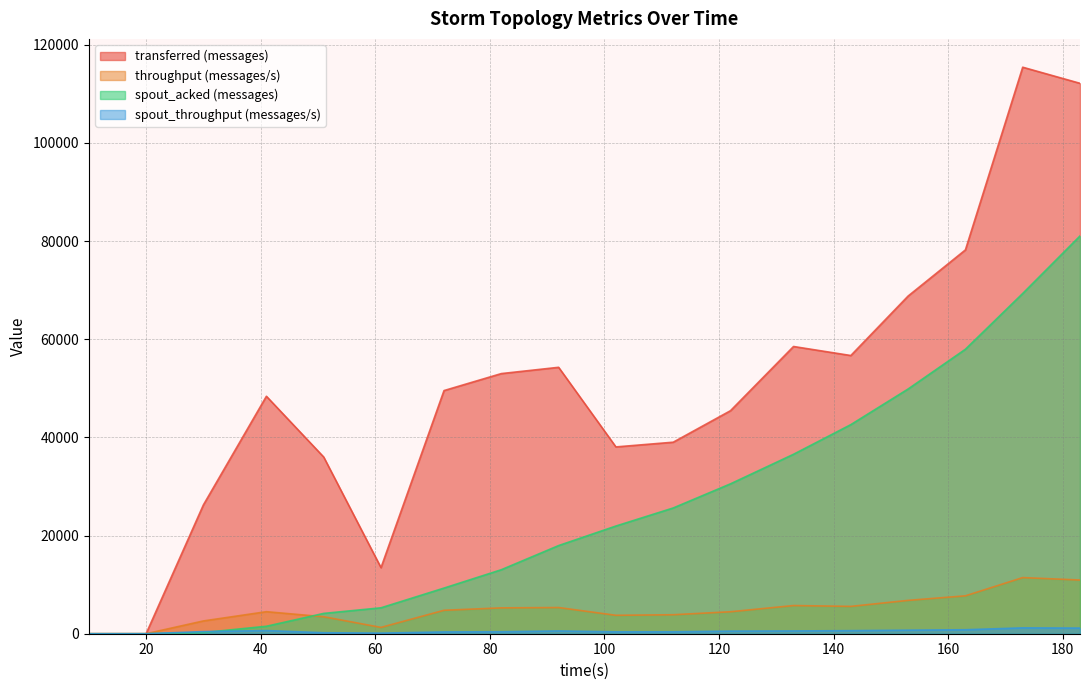

Reading left to right, list all the values displayed in this chart.

transferred (messages): 0	0	26240	48380	36000	13460	49540	53000	54280	38060	39020	45440	58520	56680	68800	78200	115420	112140
throughput (messages/s): 0	0	2604	4489	3460	1286	4776	5266	5336	3753	3869	4477	5741	5569	6793	7721	11436	10941
spout_acked (messages): 0	0	240	1520	4140	5280	9300	13040	17960	21940	25620	30540	36560	42600	49860	57960	69320	81040
spout_throughput (messages/s): 0	0	432	643	201	122	366	399	566	382	392	530	565	625	722	811	1191	1147